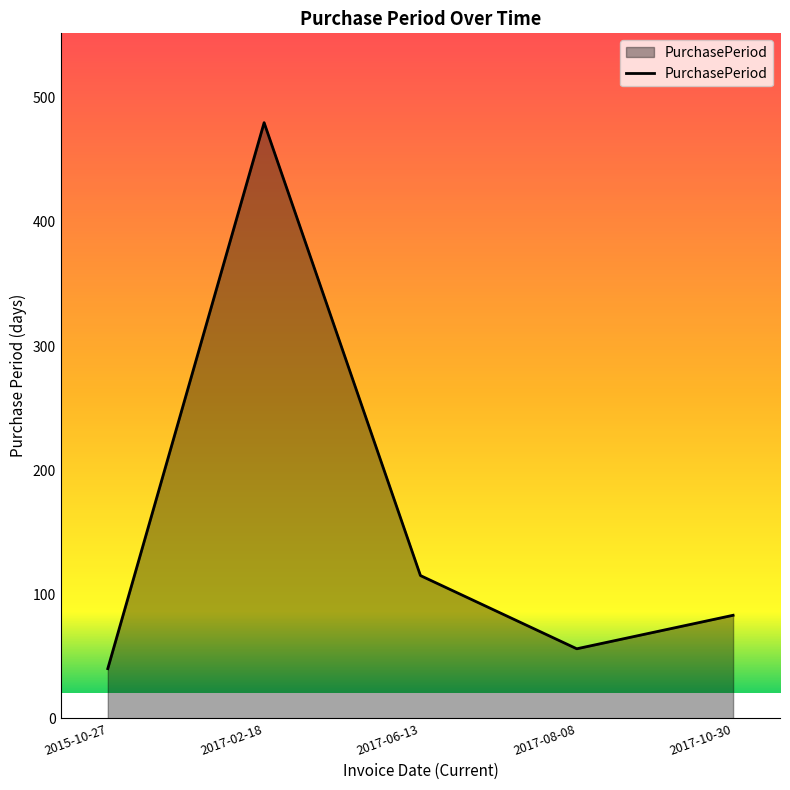

The value at 2017-08-08 is 15. True or false?

False